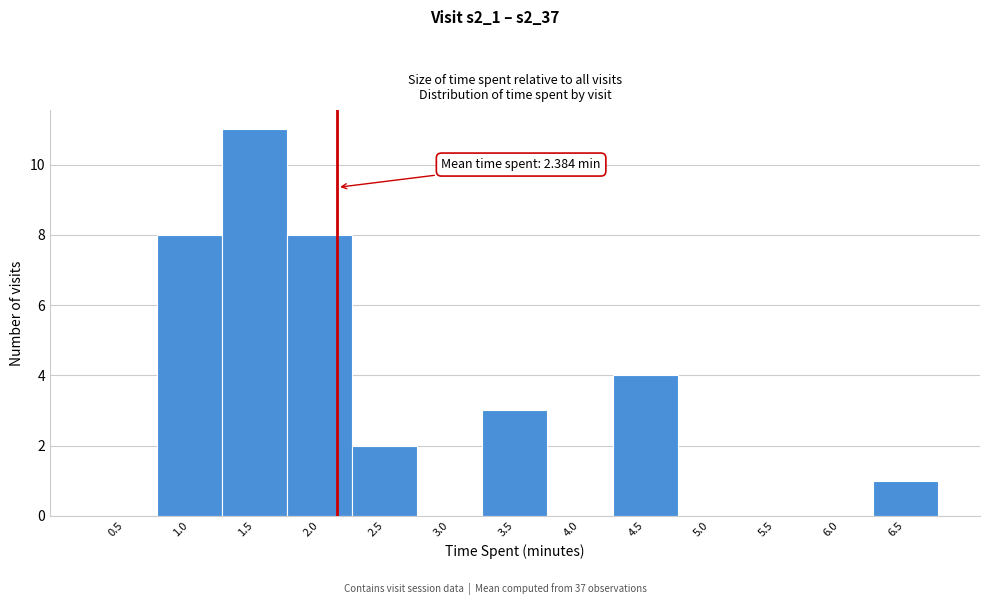

Reading right to left, extract all data points from this chart.

6.5=1	6.0=0	5.5=0	5.0=0	4.5=4	4.0=0	3.5=3	3.0=0	2.5=2	2.0=8	1.5=11	1.0=8	0.5=0